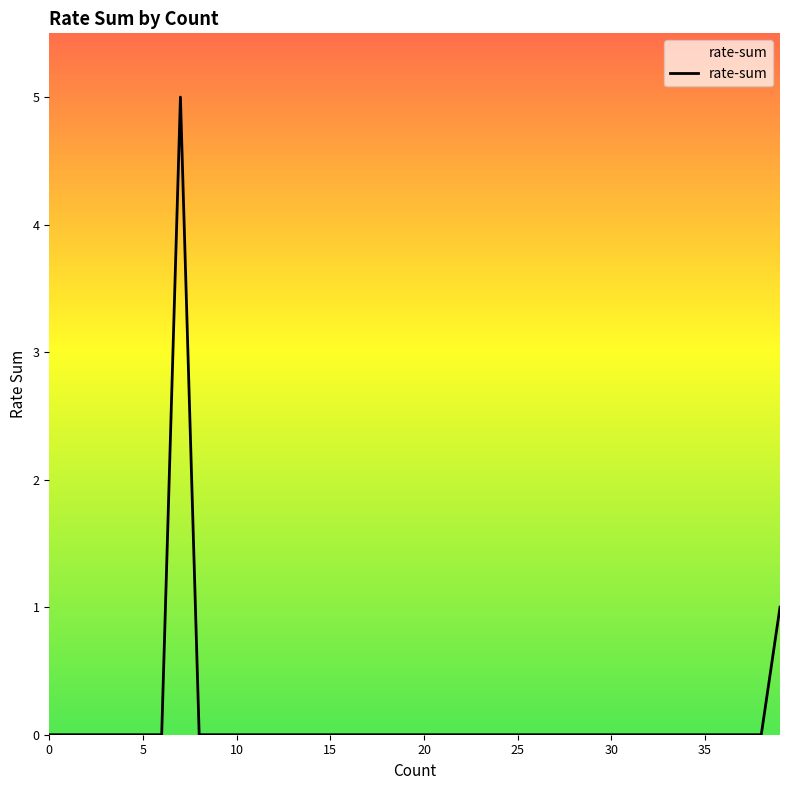

What is the greatest value displayed?

5